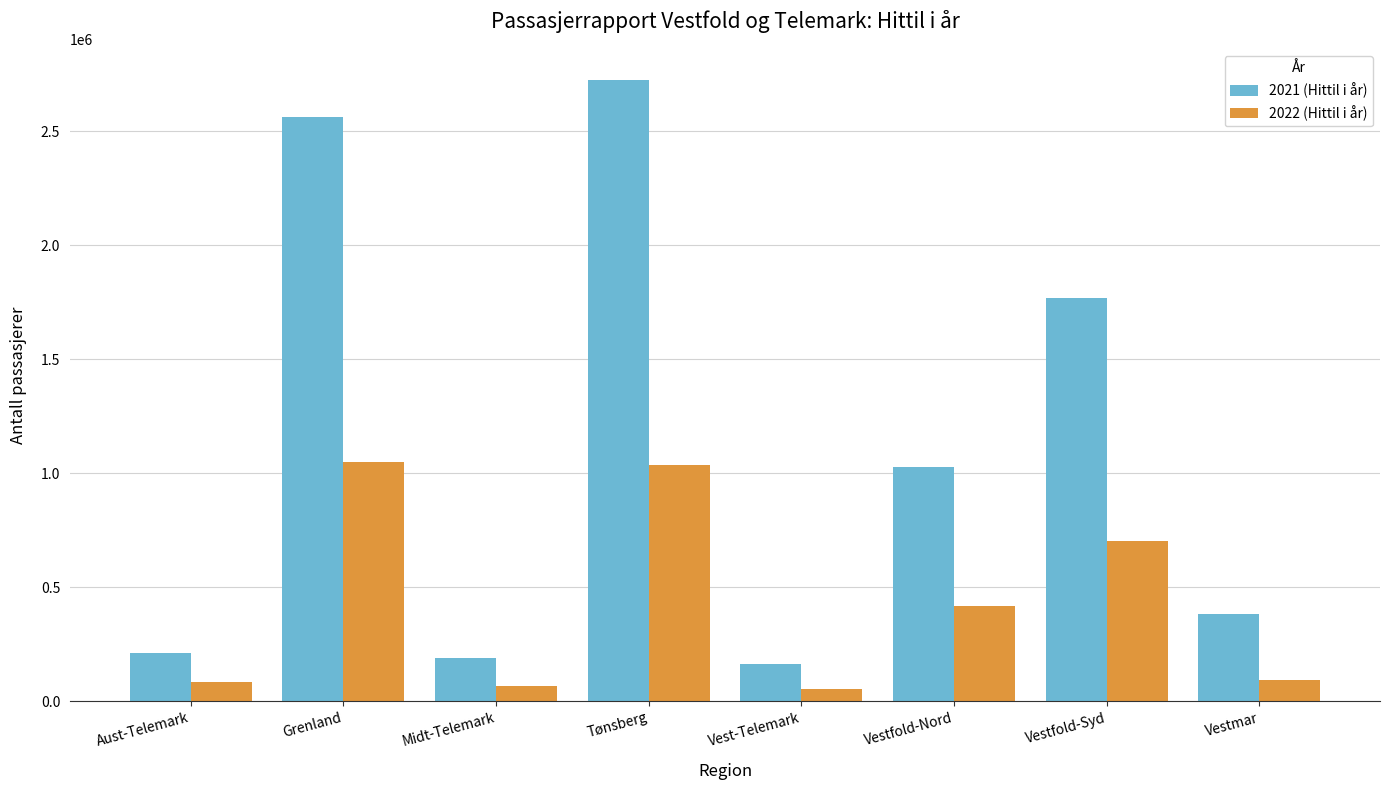

Is it true that 2022 (Hittil i år) equals 1037258 at Tønsberg?

True